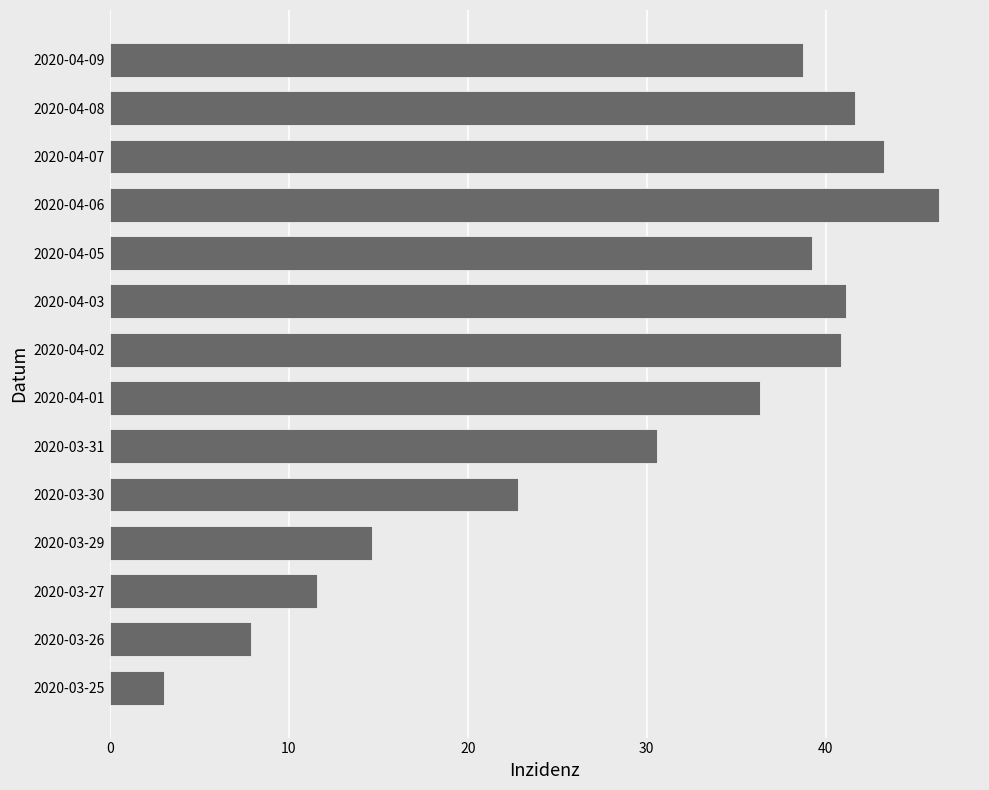

How many data points does each series have?

14